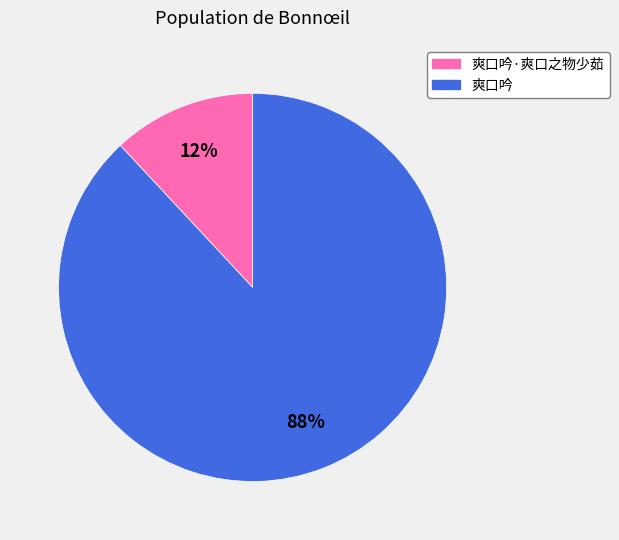

To the nearest percent, what is the average slice percentage?

50%